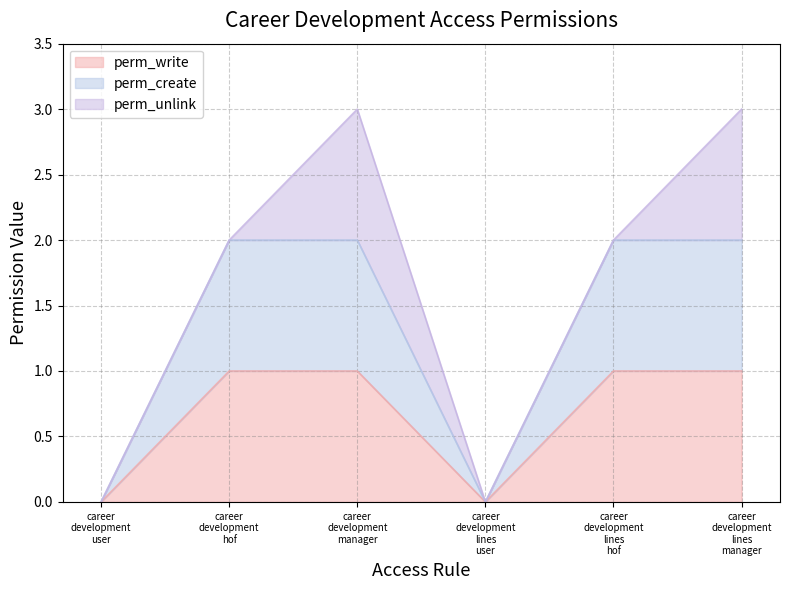

In perm_create, how many points are lower than both neighbors (excluding endpoints)?

1